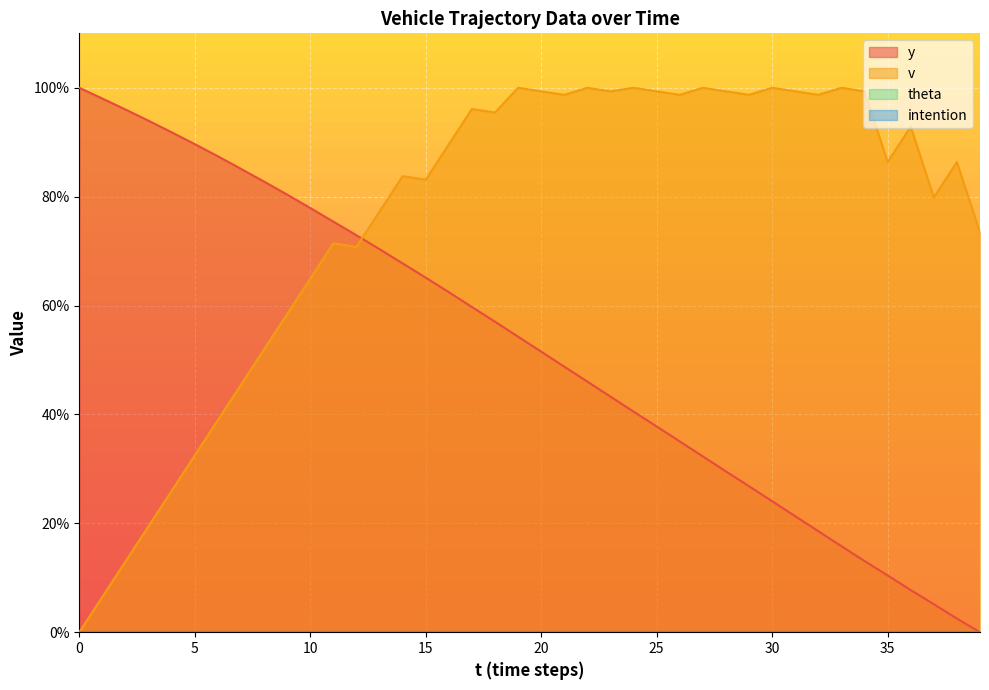

What is the value of the v point at the 3rd from the left?

13.0